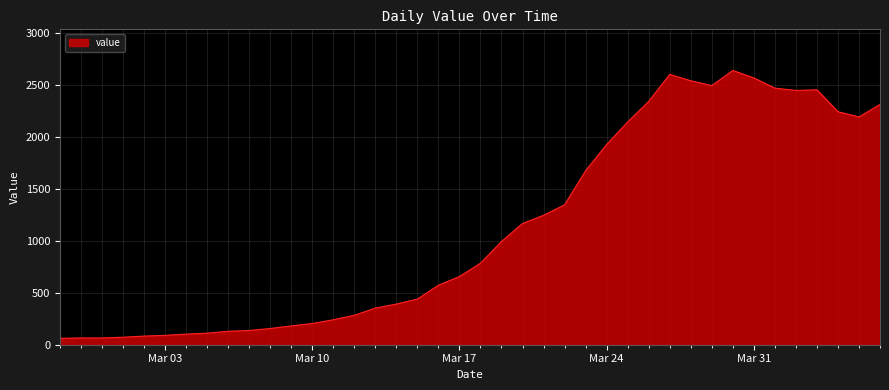

What is the smallest value displayed?

61